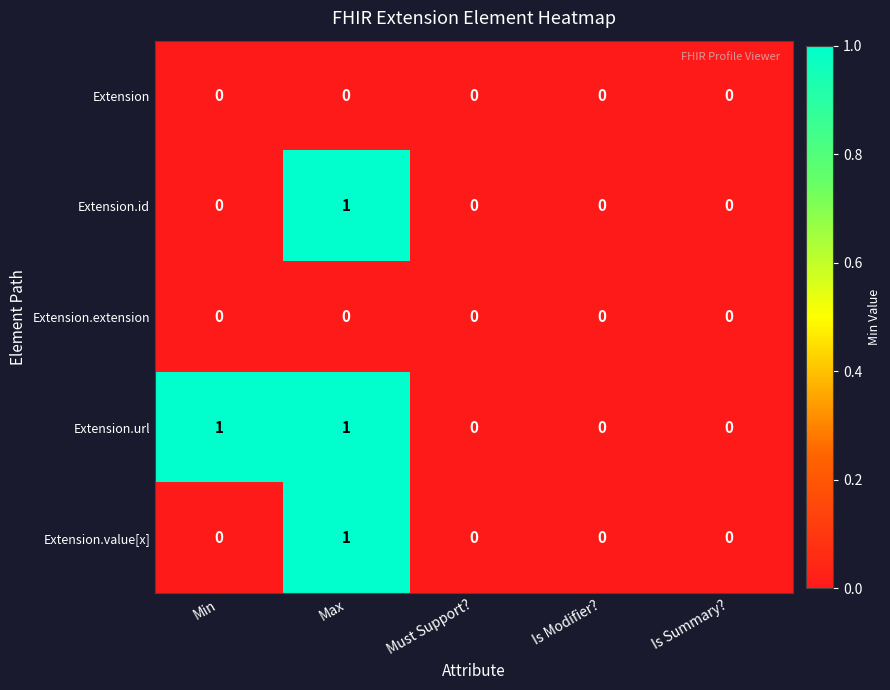

Which category has the highest value in the Extension.id series?

Max